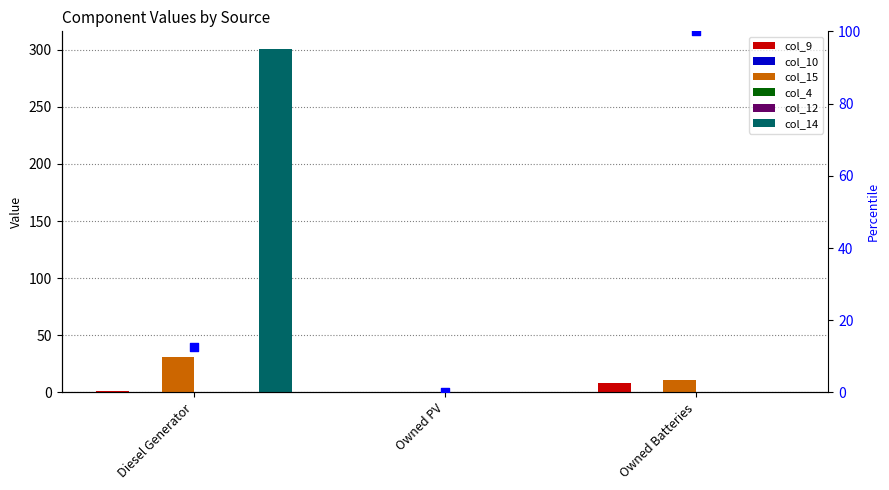

At which category is the sum across all series the highest?

Diesel Generator